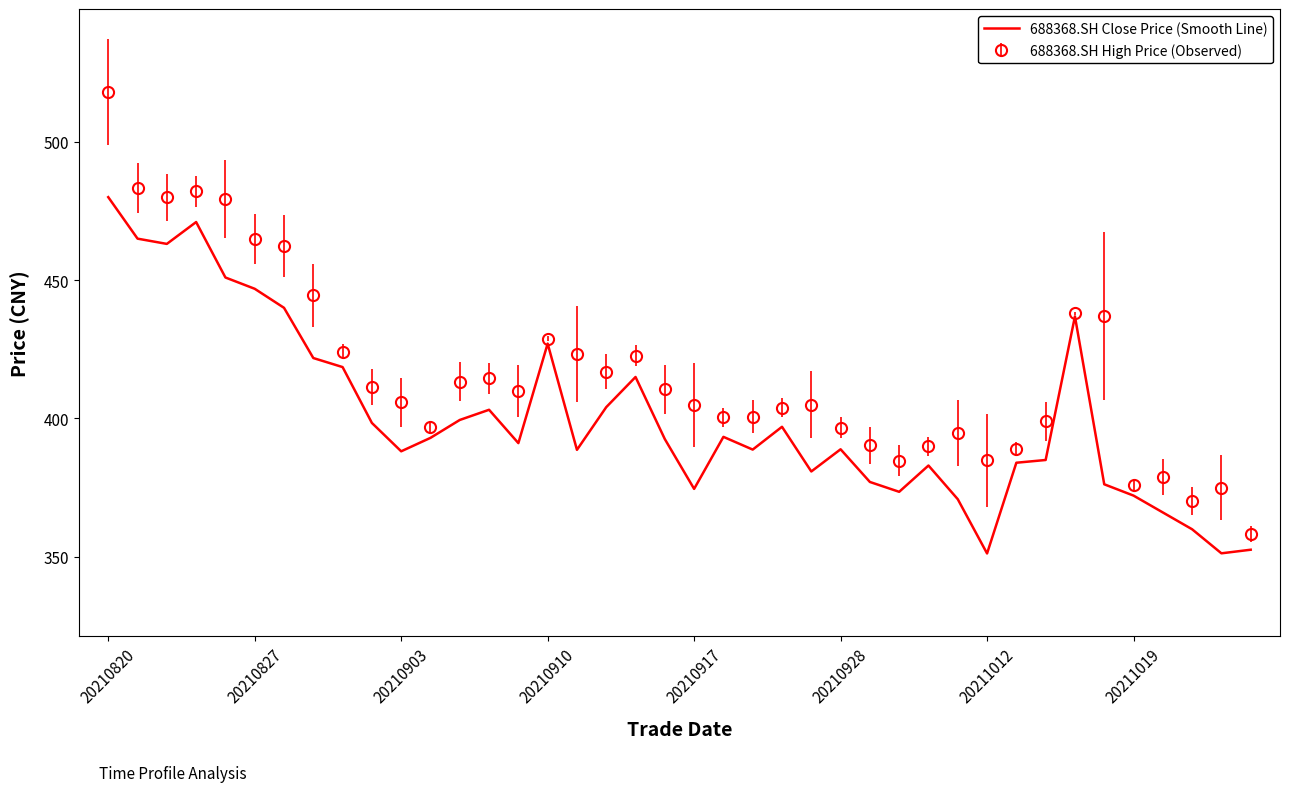

Which series has the widest spread of values?

688368.SH High Price (Observed)